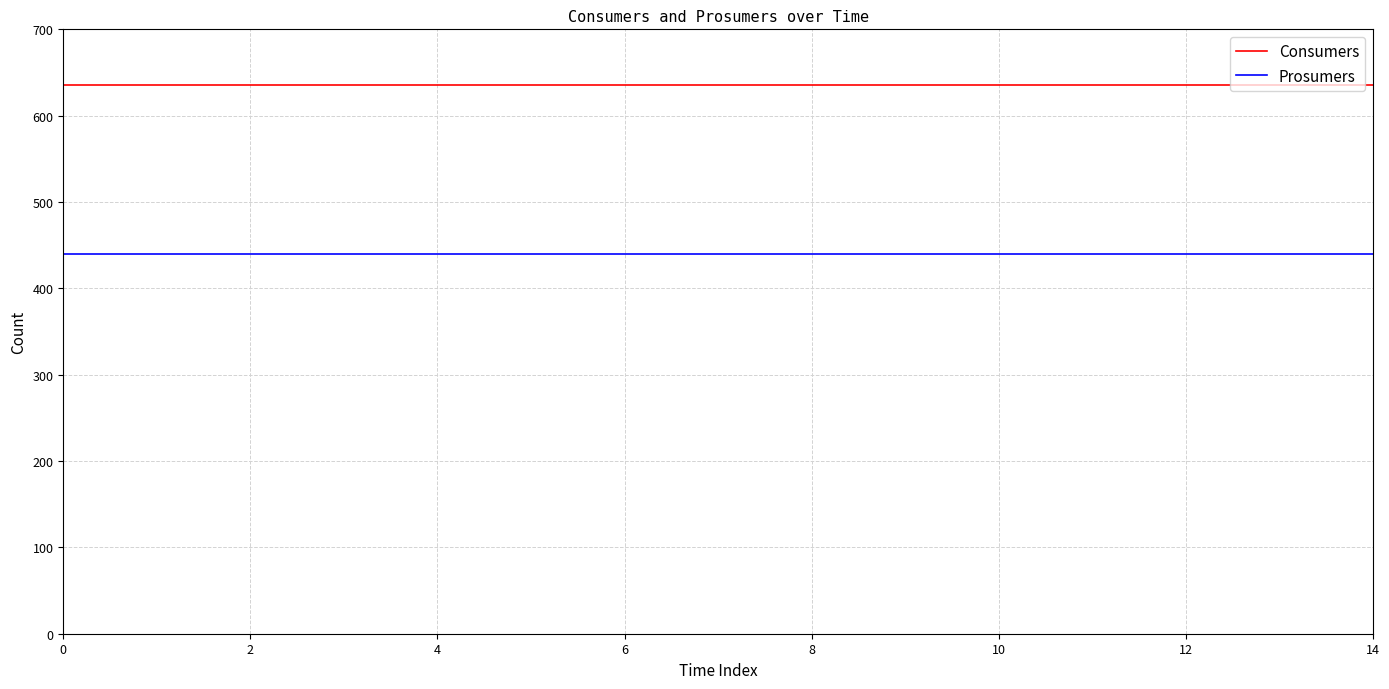

Reading right to left, extract all data points from this chart.

Consumers: 635	635	635	635	635	635	635	635	635	635	635	635	635	635	635
Prosumers: 440	440	440	440	440	440	440	440	440	440	440	440	440	440	440